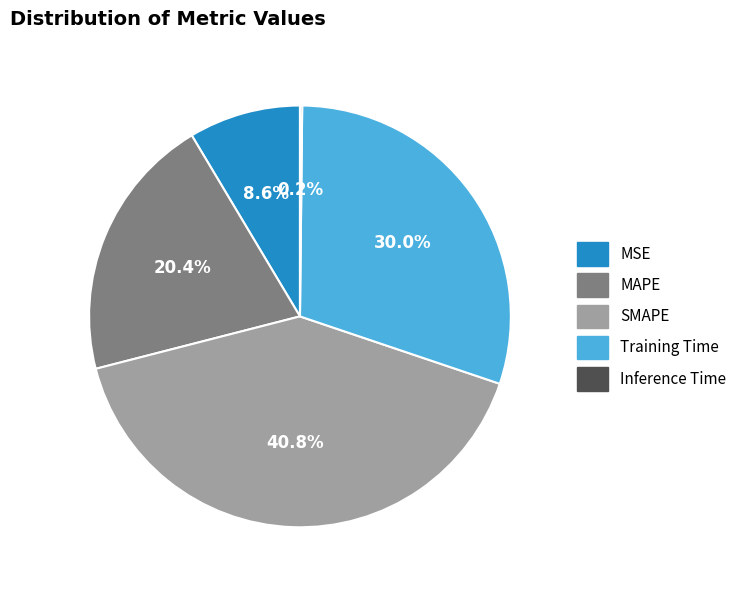

Combined, what portion of the pie is MAPE and MSE?

29.0%